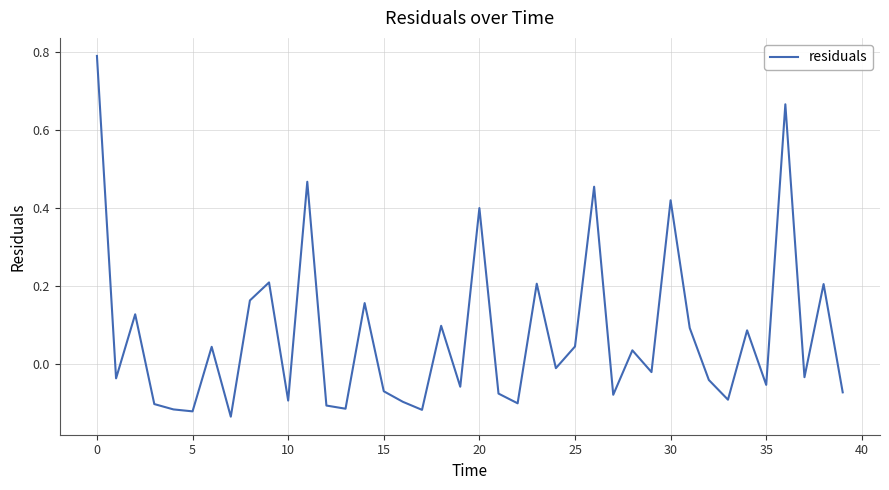

What is the difference between the maximum and minimum values?

0.9